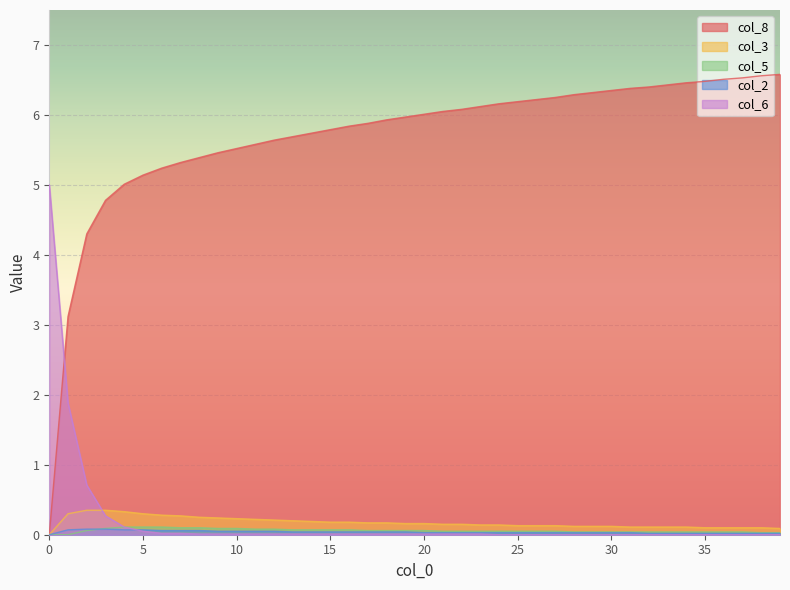

Which series has the largest total across all categories?

col_8